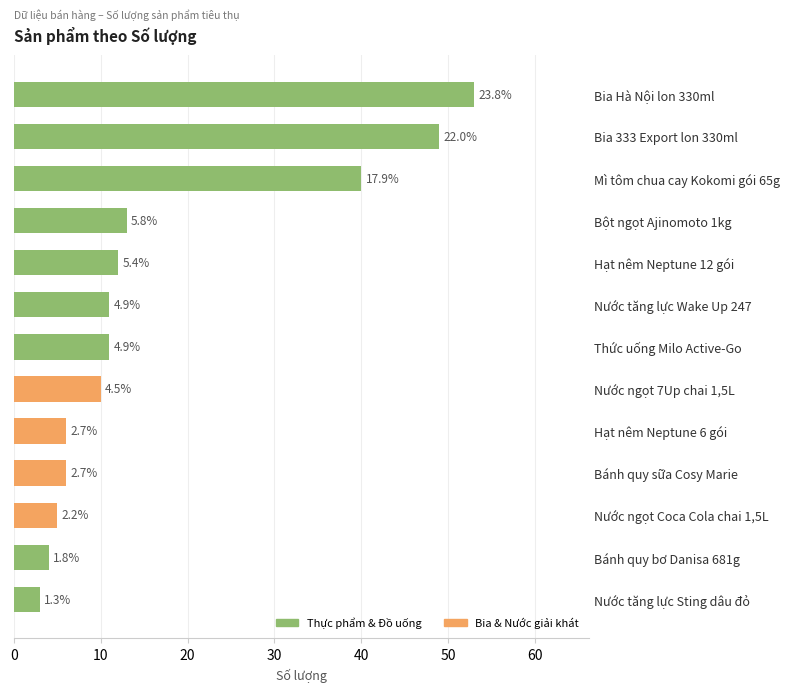

How many bars are there in total?

13